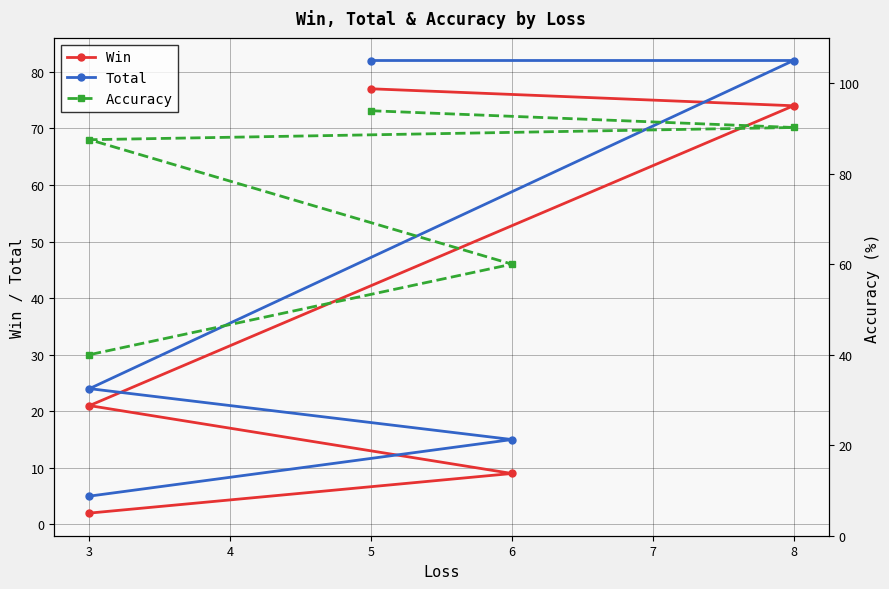

Reading left to right, transcribe all the data shown in this chart.

Win: 77.0	74.0	21.0	9.0	2.0
Total: 82.0	82.0	24.0	15.0	5.0
Accuracy: 93.9	90.2	87.5	60.0	40.0